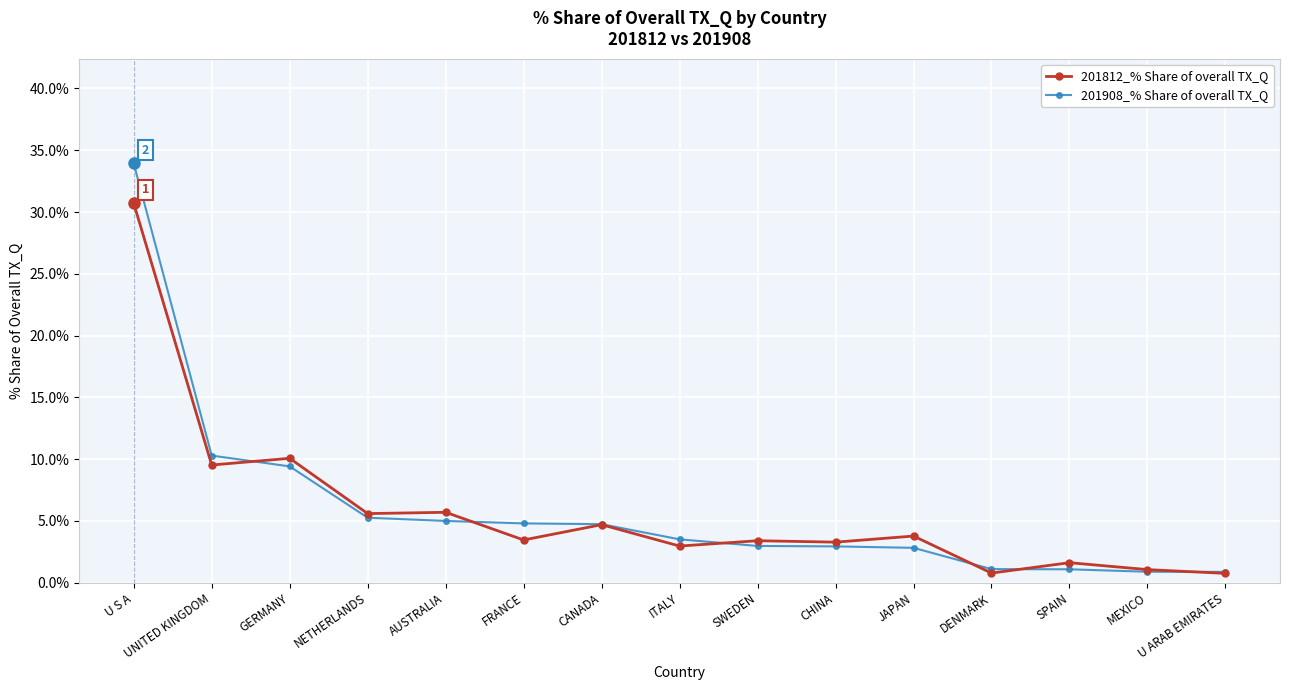

What is the total value across all series at MEXICO?

1.9